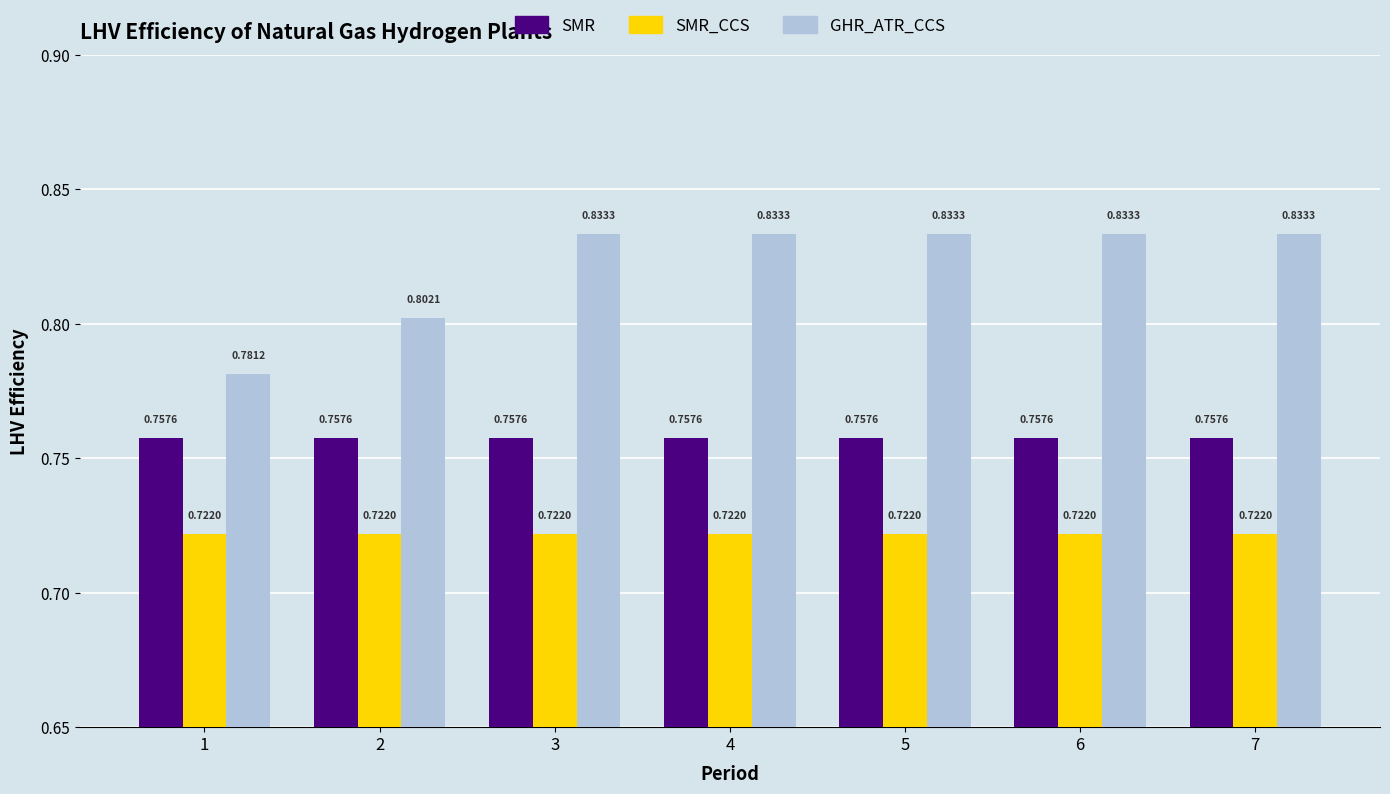

Which series changed the most between 1 and 7?

GHR_ATR_CCS